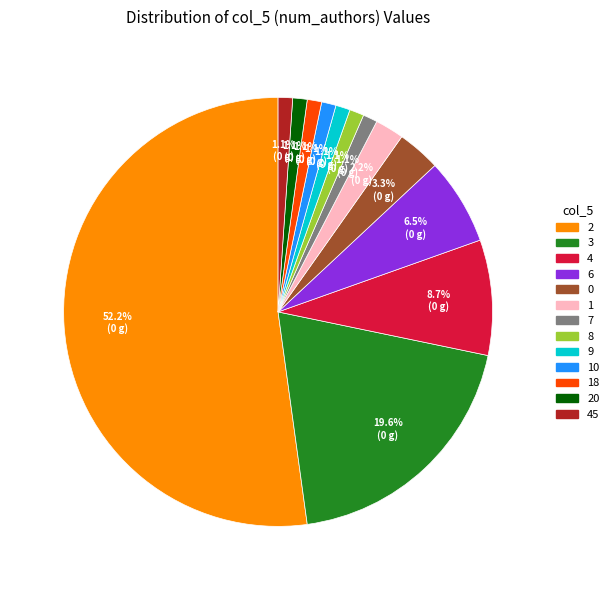

Does any single category account for the majority?

Yes